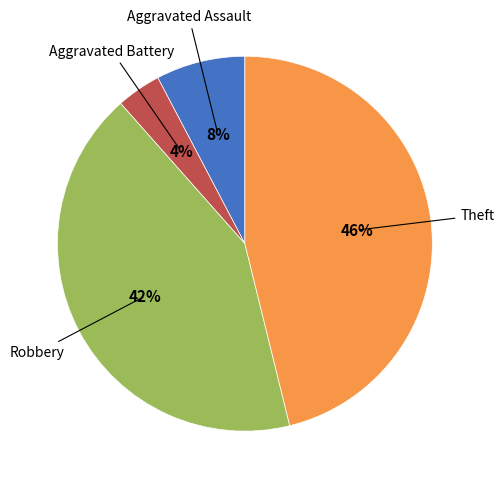

To the nearest percent, what is the difference between the largest and smallest slice percentages?

42%